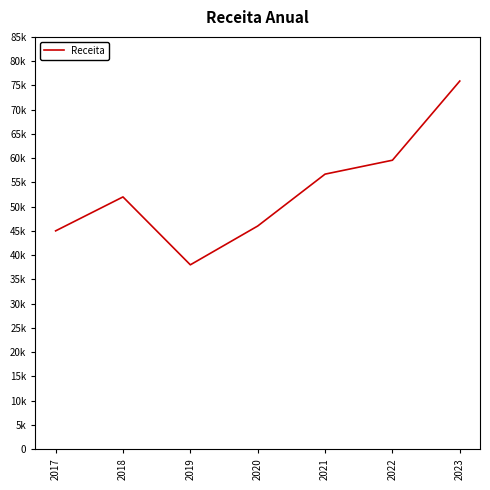

Is this an area chart (filled region under the line)?

No